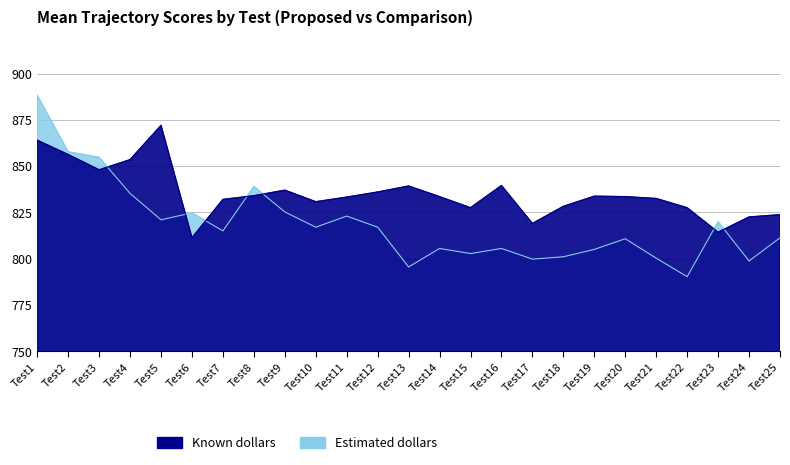

After their last crossing, which series has the higher values: Estimated dollars or Known dollars?

Known dollars